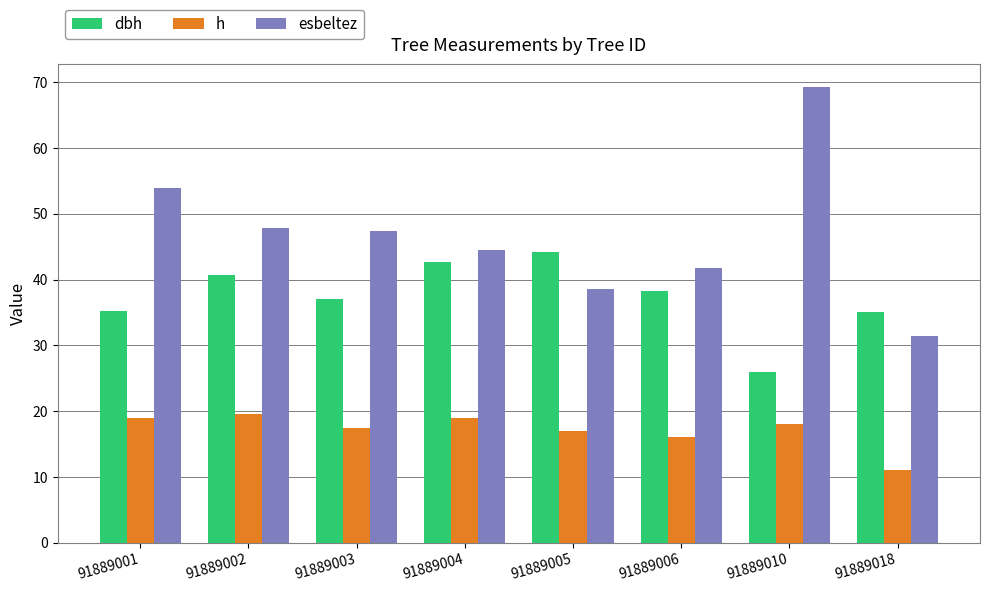

List the series in order of their peak value, lowest first.

h, dbh, esbeltez